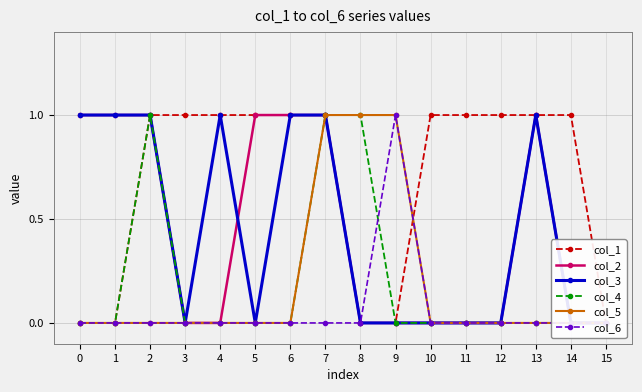

Between 1 and 13, which series saw the biggest shift?

col_1